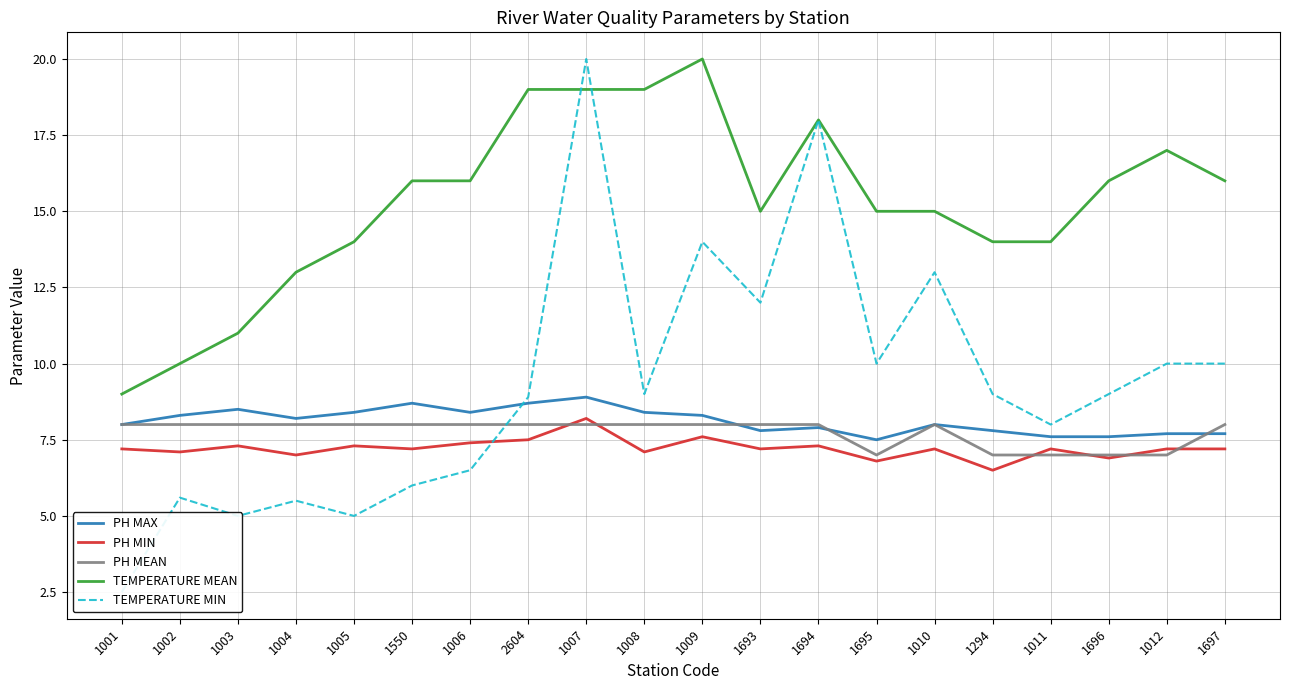

Where is PH MEAN nearest to the value 7?

1695